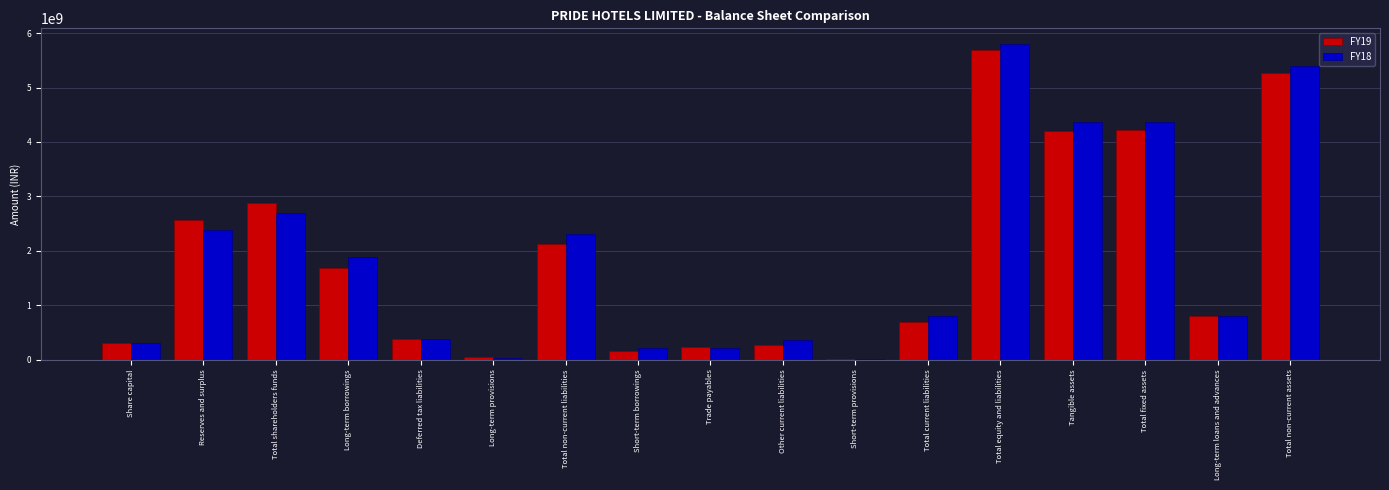

True or false: FY18 has a value of 1275961629 at Long-term loans and advances.

False